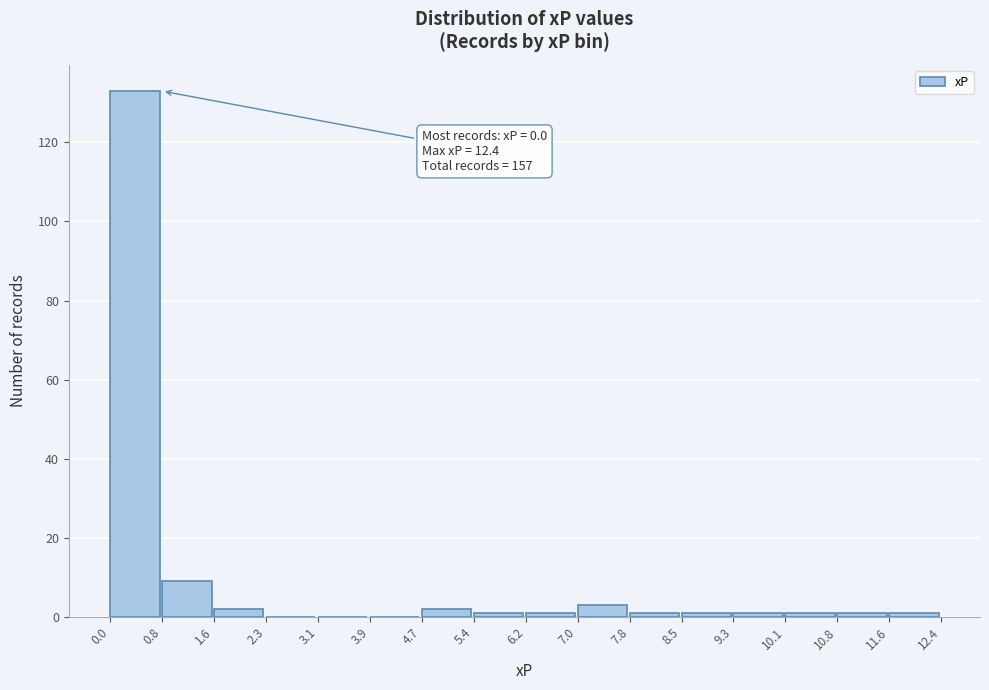

Over which range of the x-axis is the bar tallest?

0.0 to 0.8